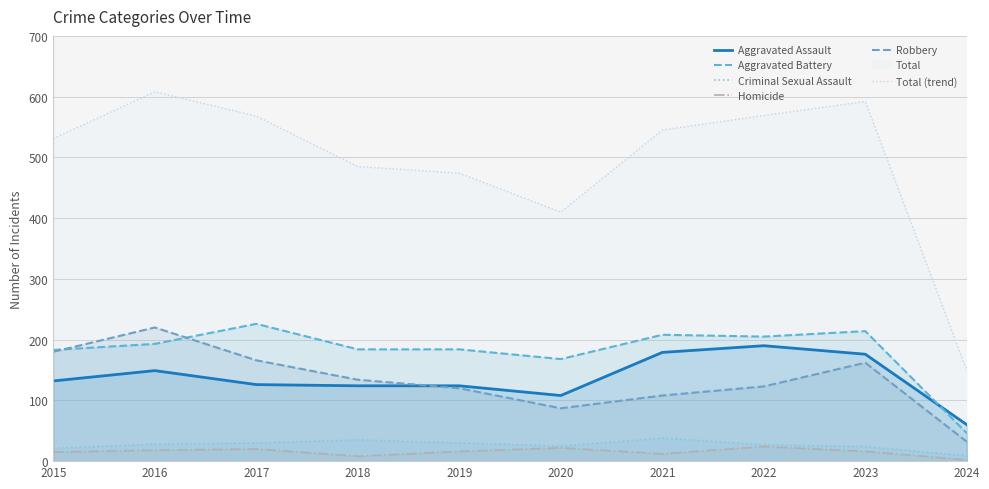

Is the value of Aggravated Battery at 2023 greater than the value of Total (trend) at 2016?

No